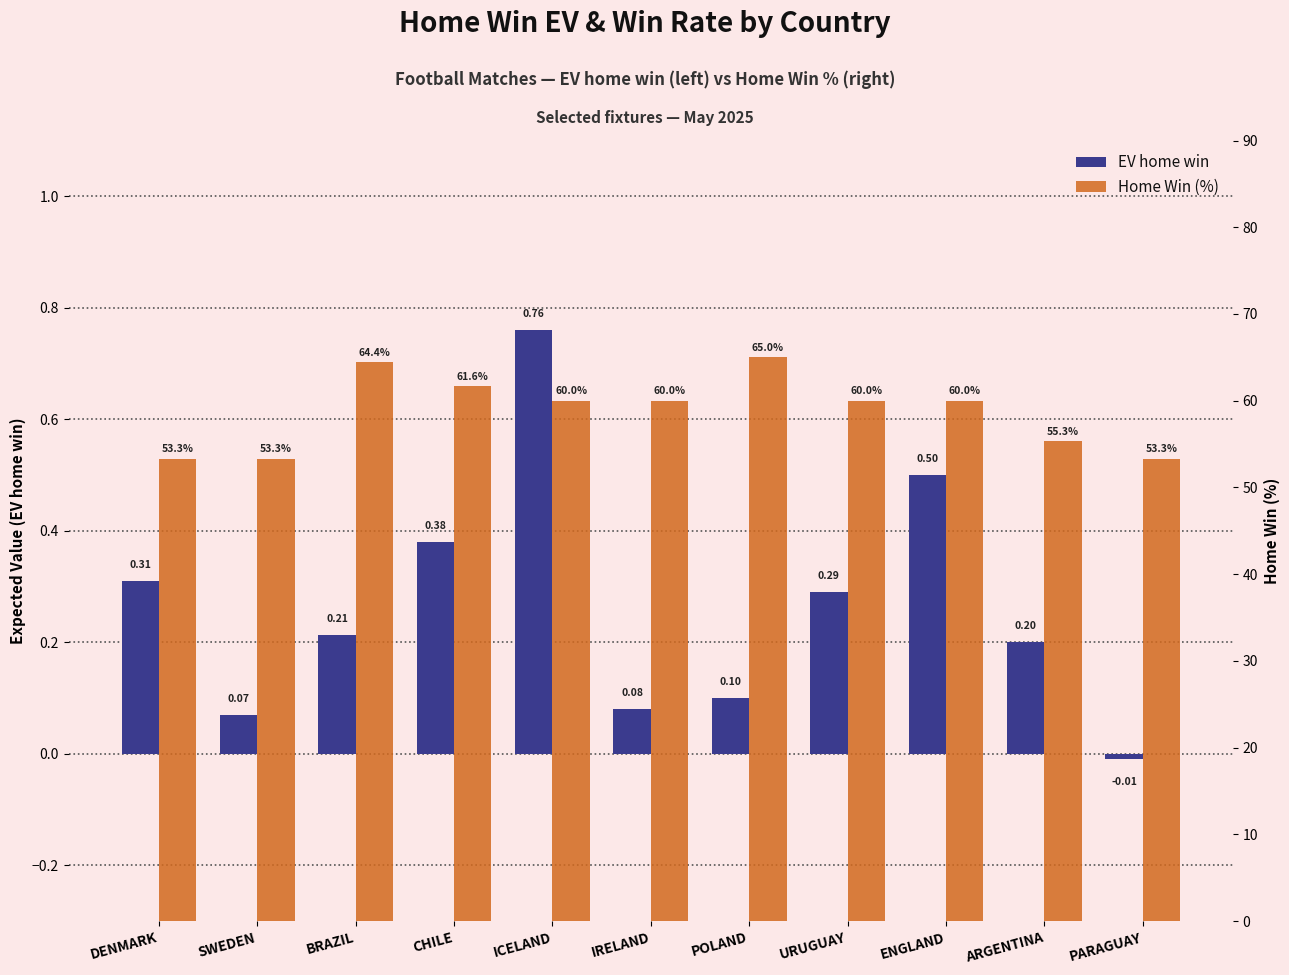

What is the sum of the EV home win values at ARGENTINA and ENGLAND?

0.7